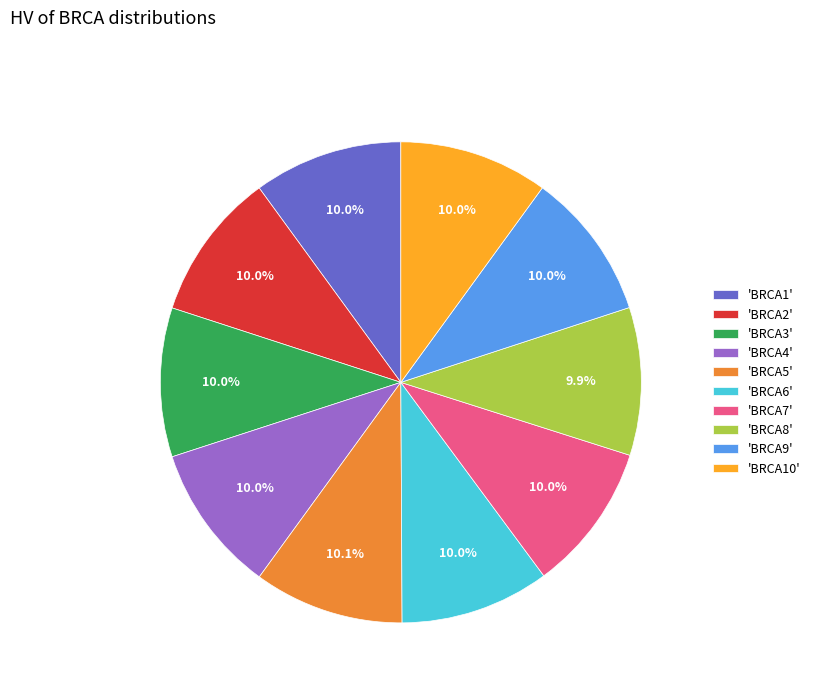

Does any single category account for the majority?

No